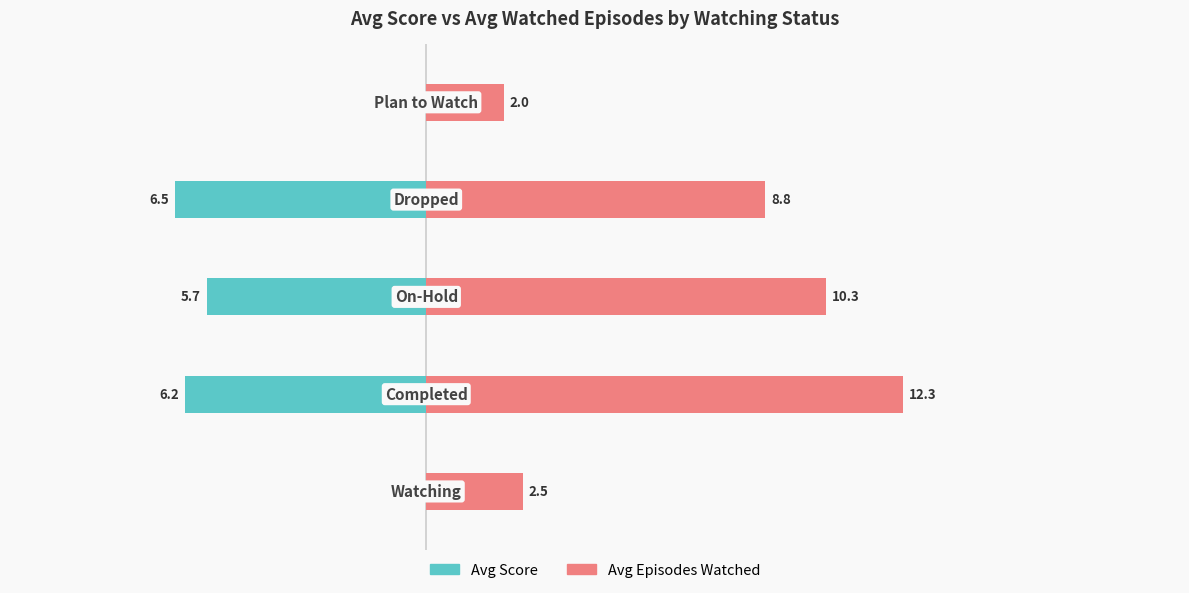

Is the value of Avg Score at 4 greater than the value of Avg Episodes Watched at 1?

No